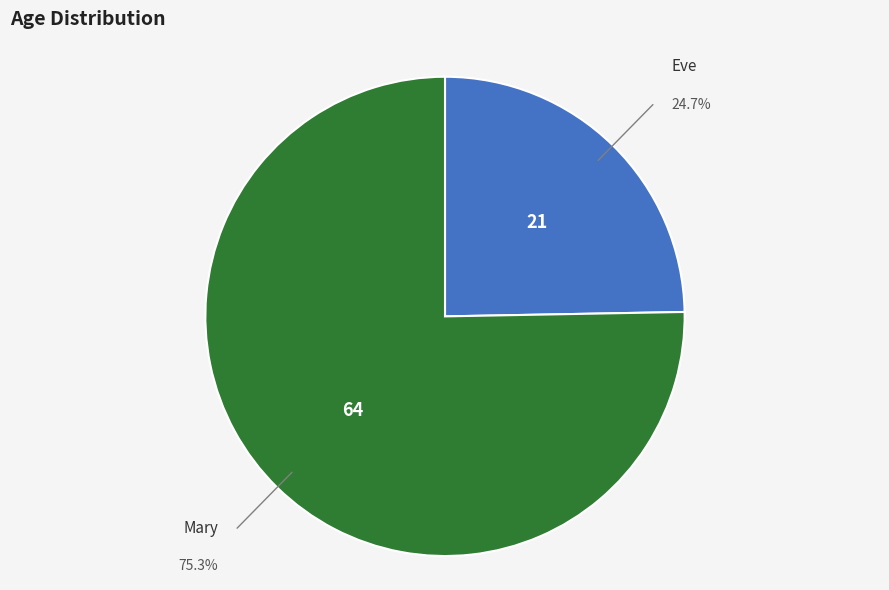

Rank the categories by value from lowest to highest.

Eve, Mary